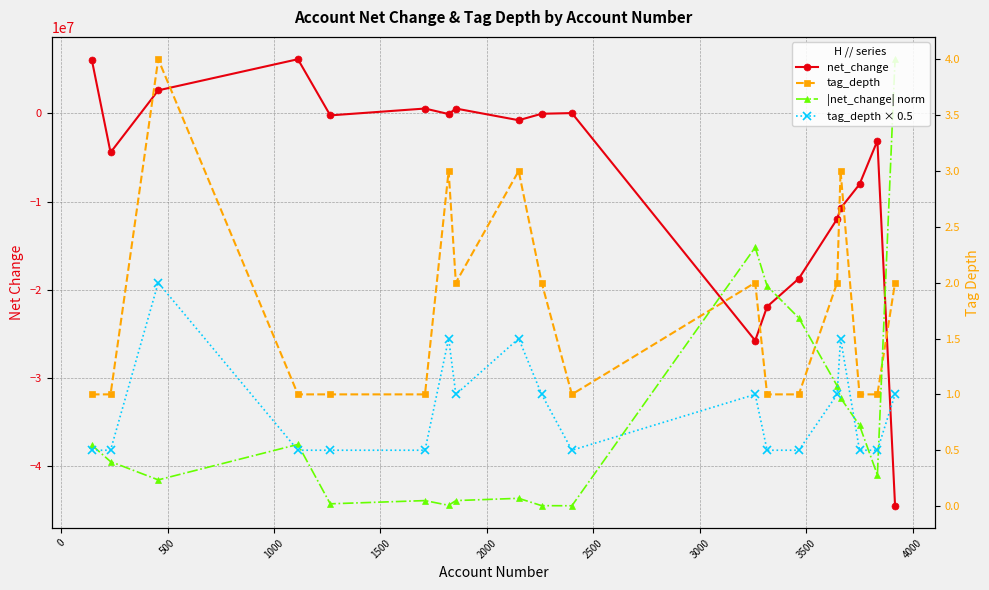

List the series in order of their peak value, lowest first.

tag_depth × 0.5, tag_depth, |net_change| norm, net_change